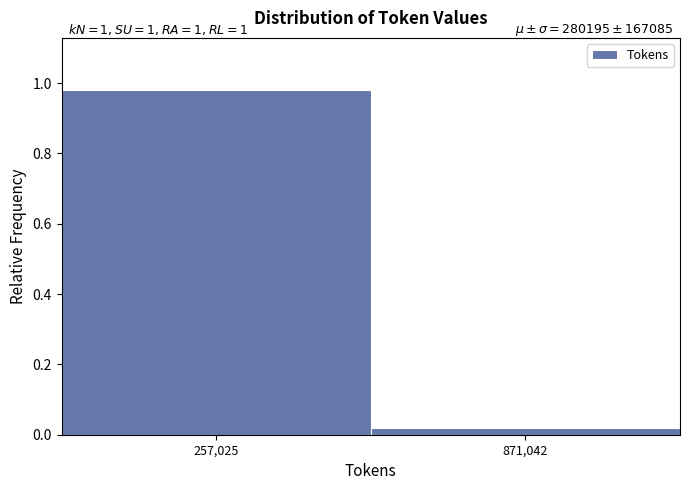

What is the label of the 1st bar from the right?

871,042